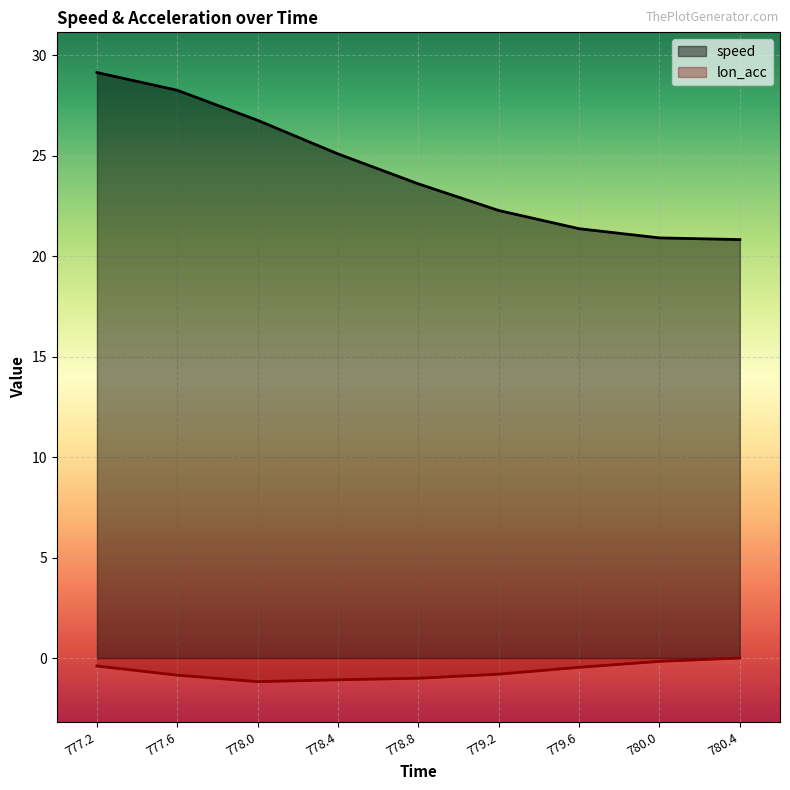

True or false: lon_acc and speed intersect in this chart.

False